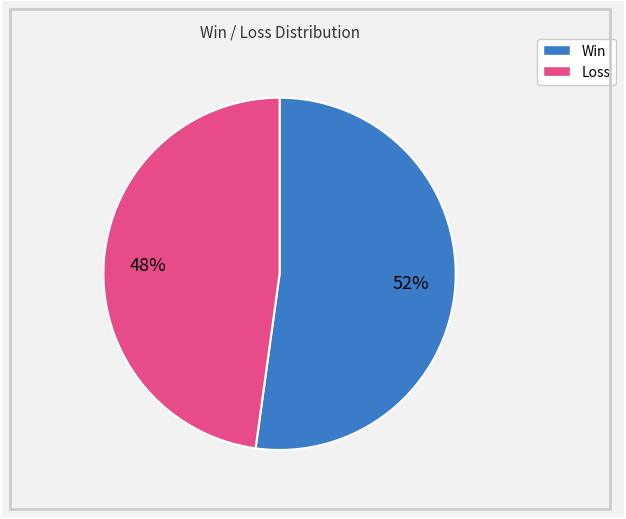

To the nearest percent, what is the difference between the largest and smallest slice percentages?

4%